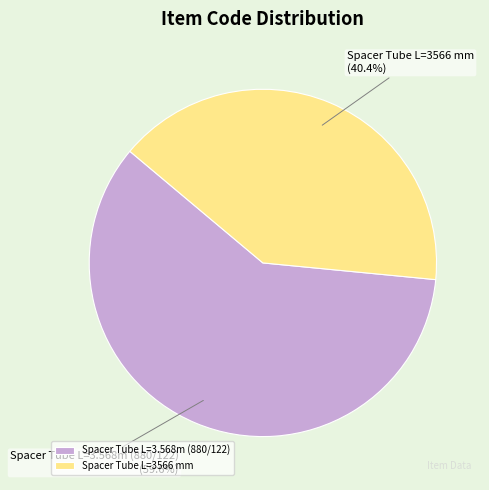

What percentage is the Spacer Tube L=3.568m (880/122) slice, to the nearest percent?

60%